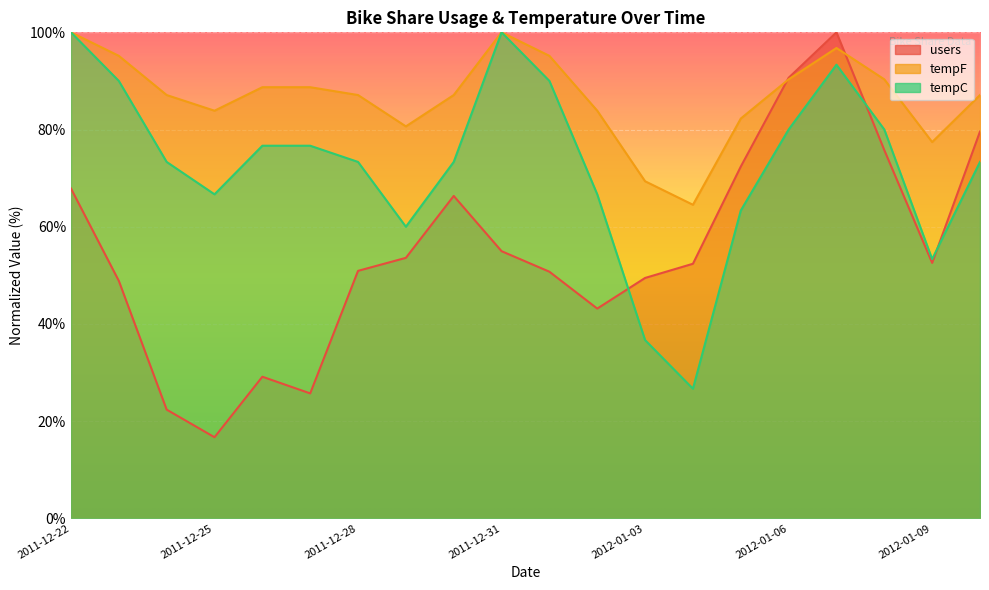

Reading left to right, list all the values displayed in this chart.

users: 67.9	48.9	22.4	16.7	29.1	25.7	50.9	53.6	66.3	55.0	50.7	43.2	49.5	52.4	72.4	90.6	100.0	75.8	52.6	79.6
tempF: 100.0	95.2	87.1	83.9	88.7	88.7	87.1	80.6	87.1	100.0	95.2	83.9	69.4	64.5	82.3	90.3	96.8	90.3	77.4	87.1
tempC: 100.0	90.0	73.3	66.7	76.7	76.7	73.3	60.0	73.3	100.0	90.0	66.7	36.7	26.7	63.3	80.0	93.3	80.0	53.3	73.3